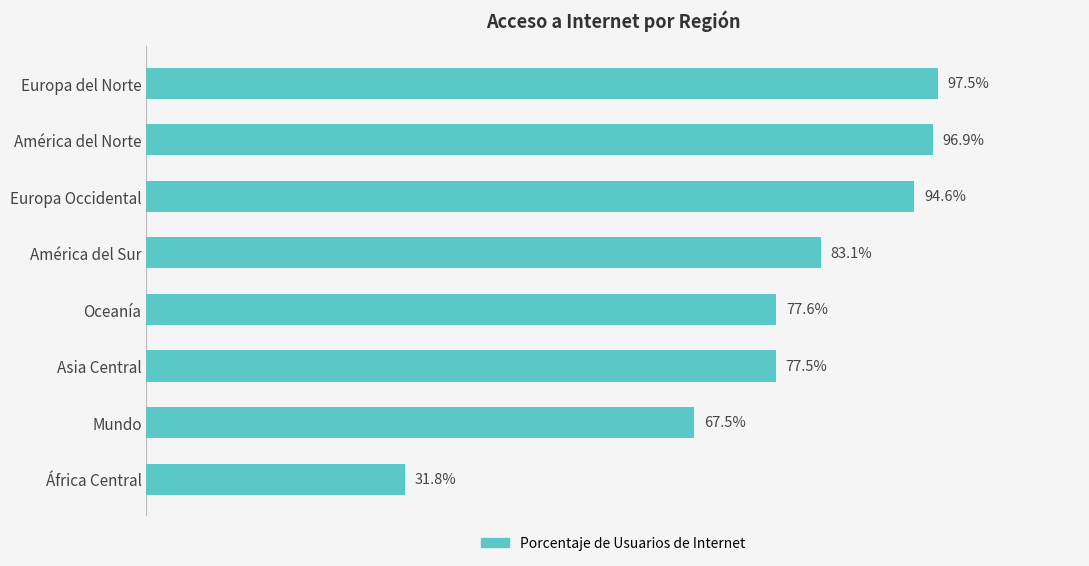

Between Europa Occidental and Europa del Norte, which is larger?

Europa del Norte